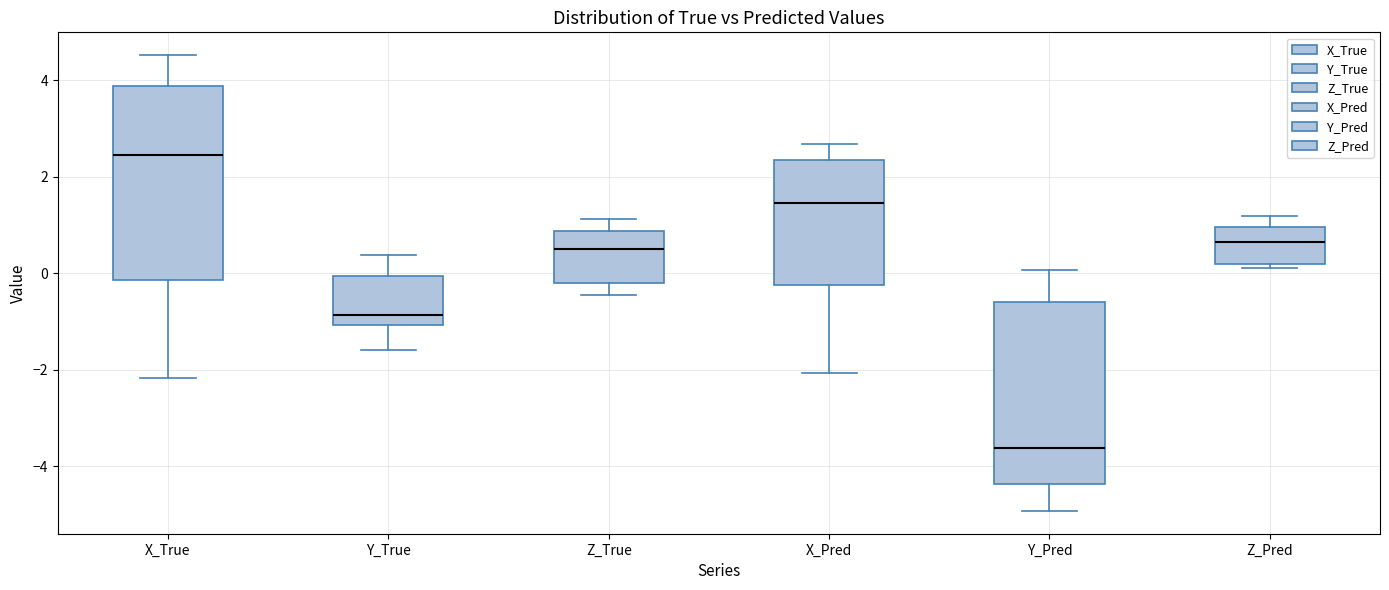

Where does the upper whisker of the box for X_Pred end on the y-axis? The values are not printed on the chart, so give them approximately, as read against the axis.

2.6